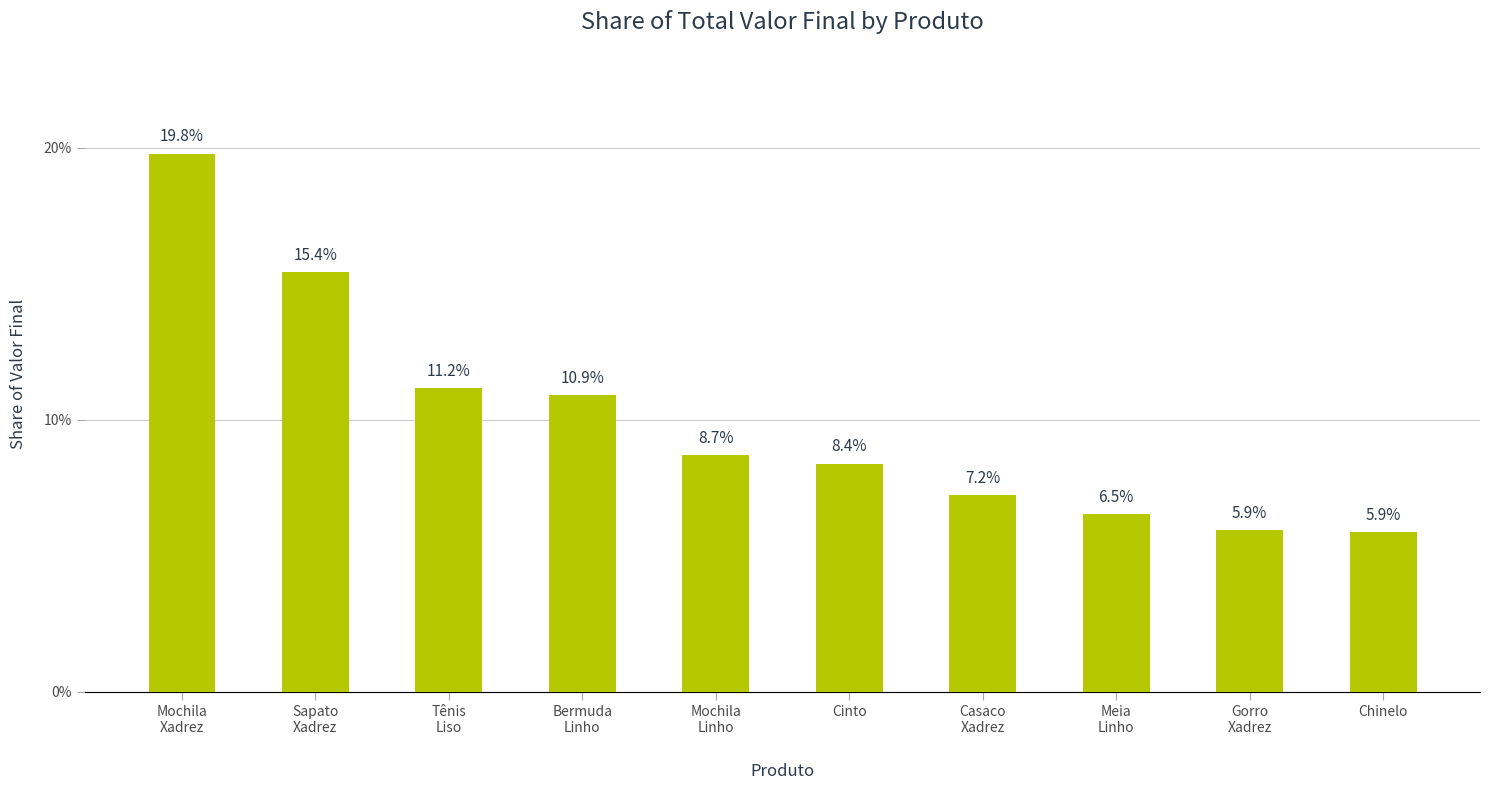

Reading left to right, extract all data points from this chart.

Mochila
Xadrez=0.2	Sapato
Xadrez=0.2	Tênis
Liso=0.1	Bermuda
Linho=0.1	Mochila
Linho=0.1	Cinto=0.1	Casaco
Xadrez=0.1	Meia
Linho=0.1	Gorro
Xadrez=0.1	Chinelo=0.1